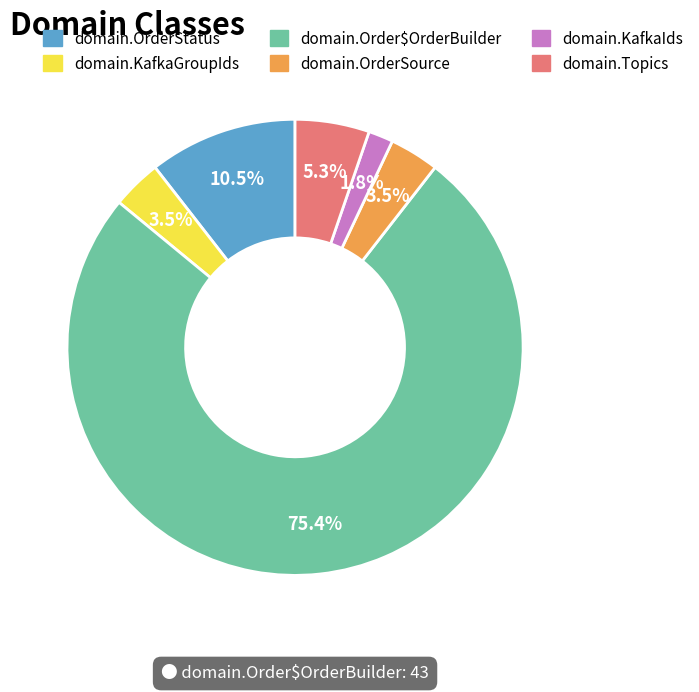

How much of the chart is everything except domain.KafkaGroupIds?

96.5%